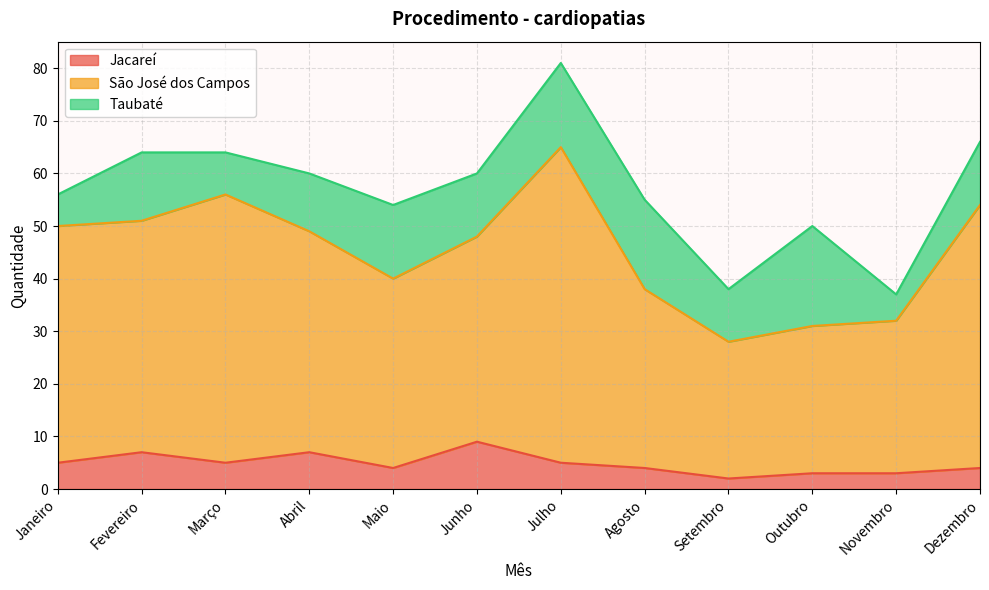

How many lines are shown in the chart?

3